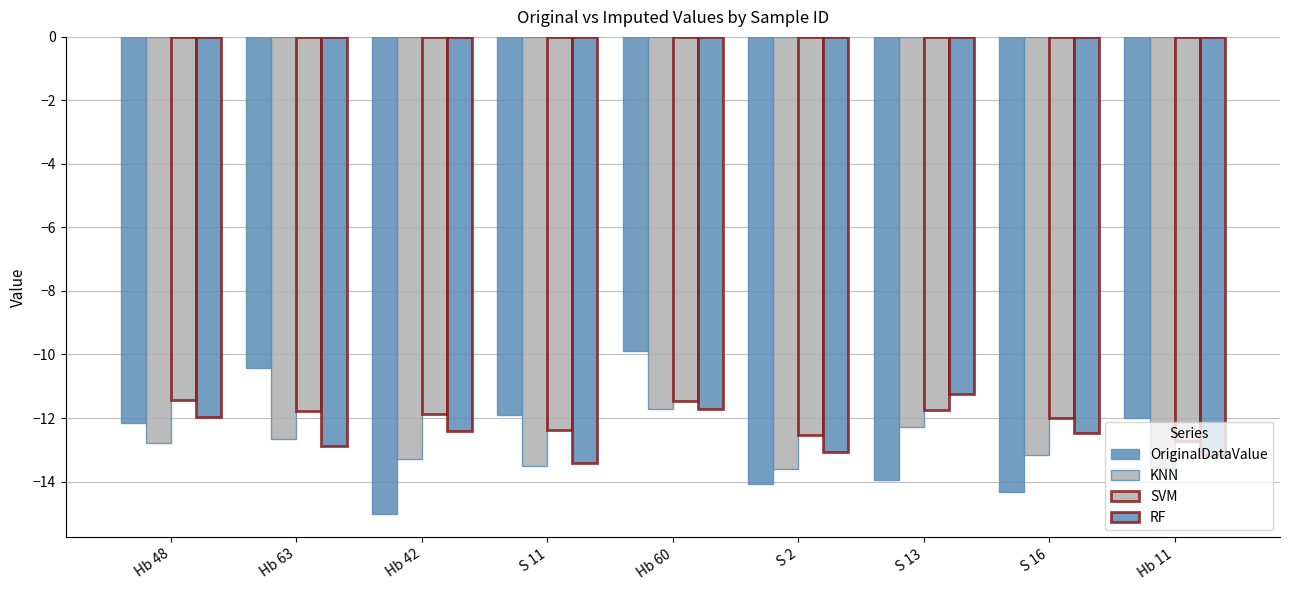

How many bars are there in each group?

4